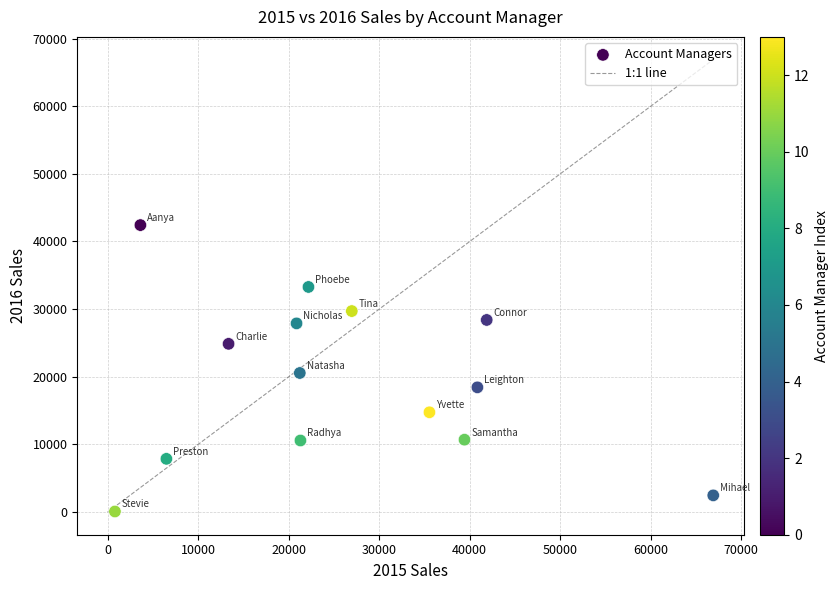

What is the range of Y values (max minus min)?

42333.8